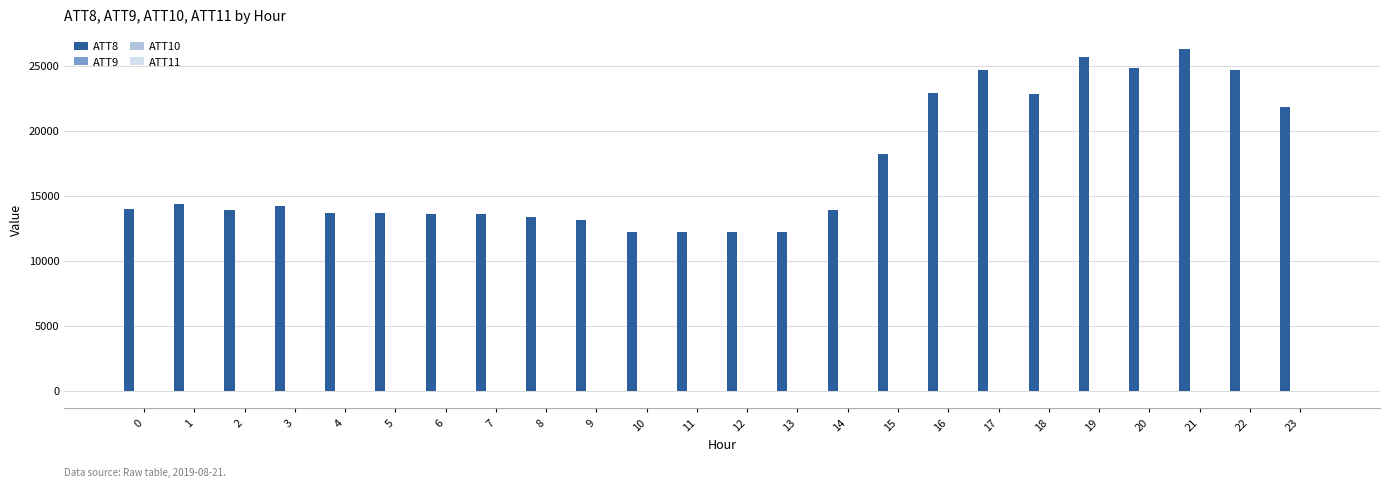

How many data points does each series have?

24